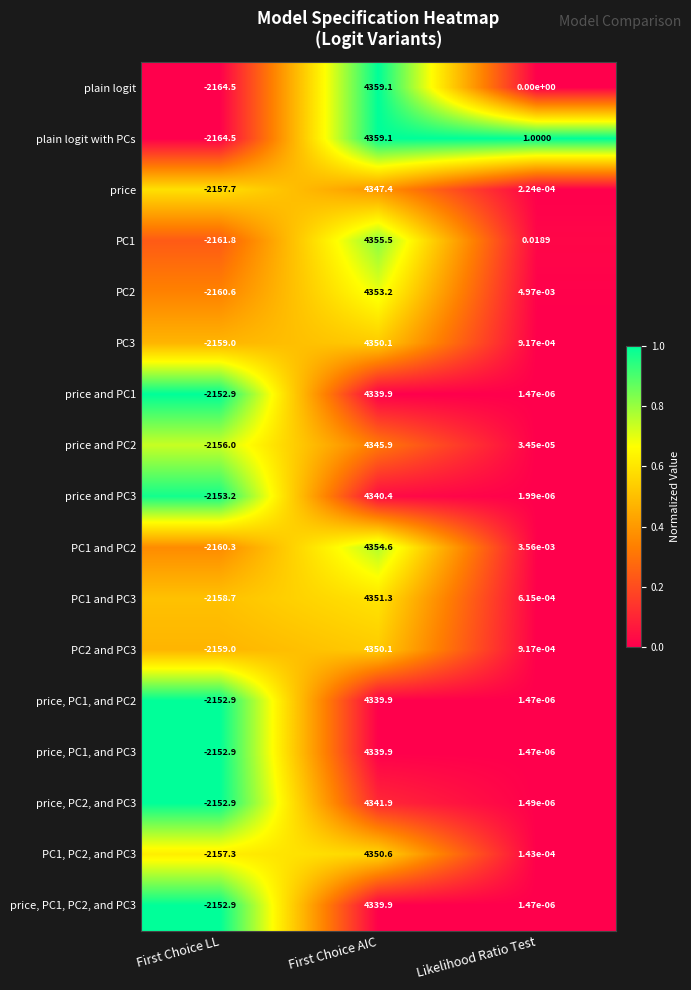

Rank the categories by price, PC2, and PC3 value from highest to lowest.

First Choice AIC, Likelihood Ratio Test, First Choice LL